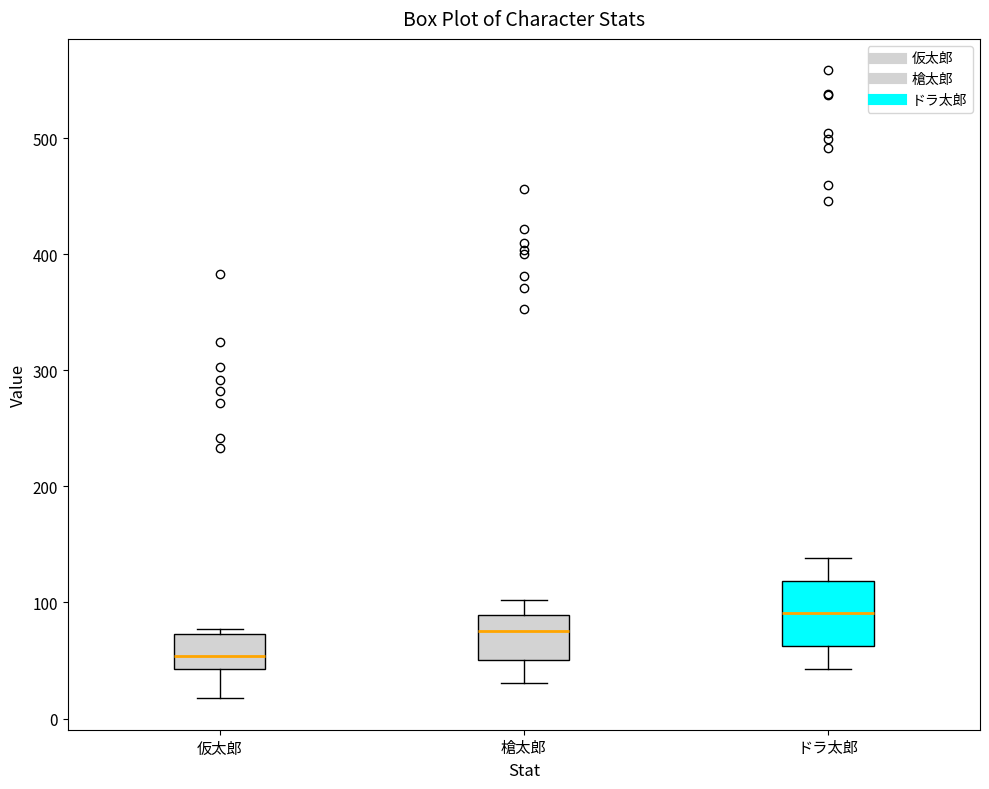

Which box is the tallest, from its lower edge to its upper edge?

ドラ太郎